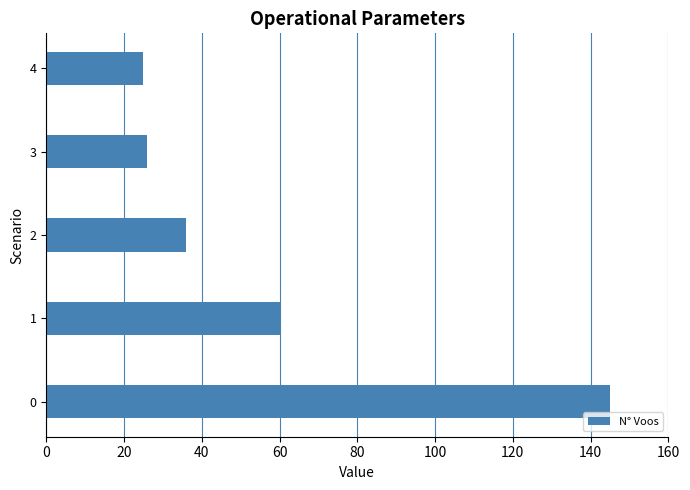

What is the smallest value displayed?

25